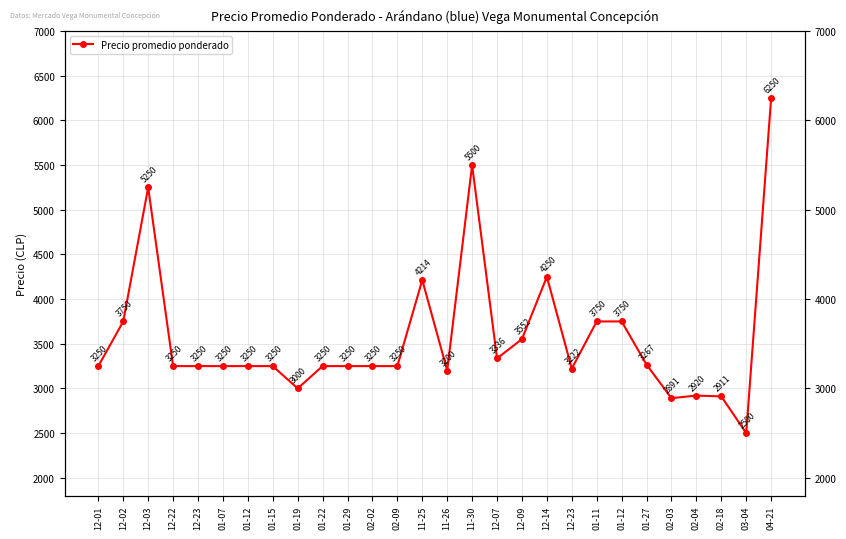

What is the difference between the maximum and minimum values?

3750